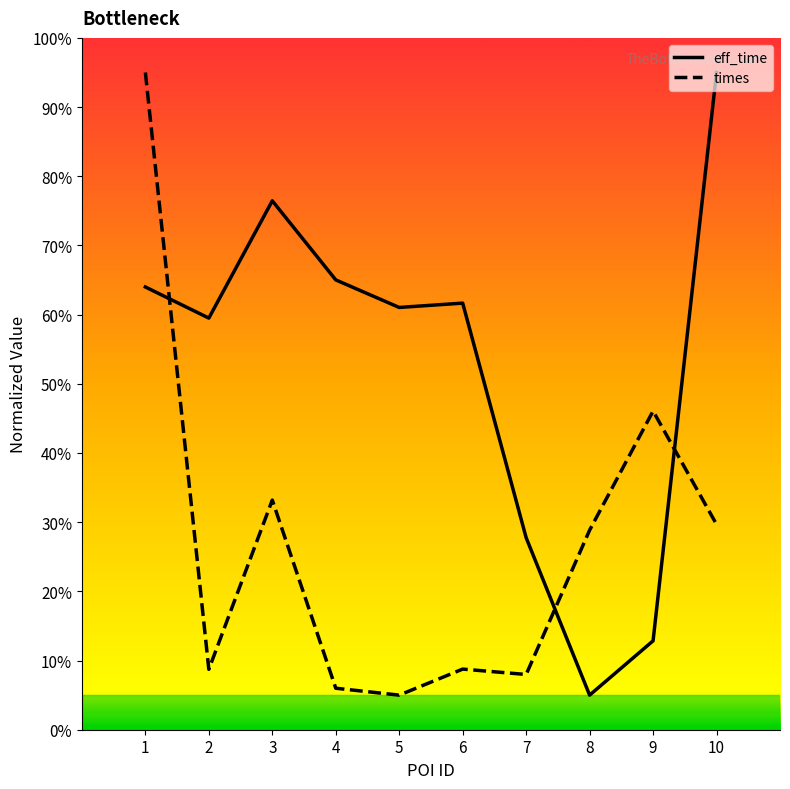

How many lines are shown in the chart?

2